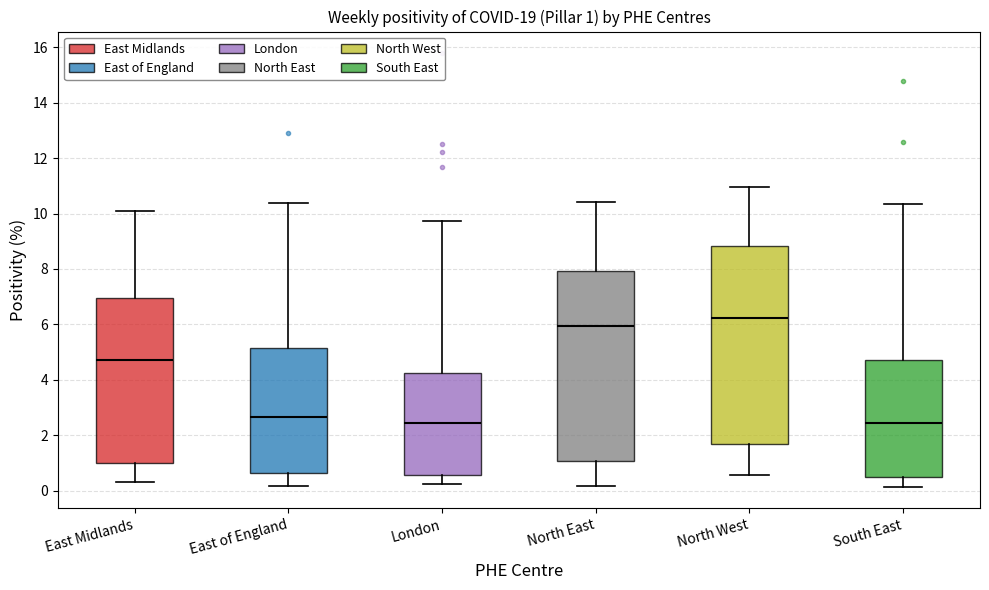

Comparing the boxes themselves (not the whiskers), which one is the tallest?

North West